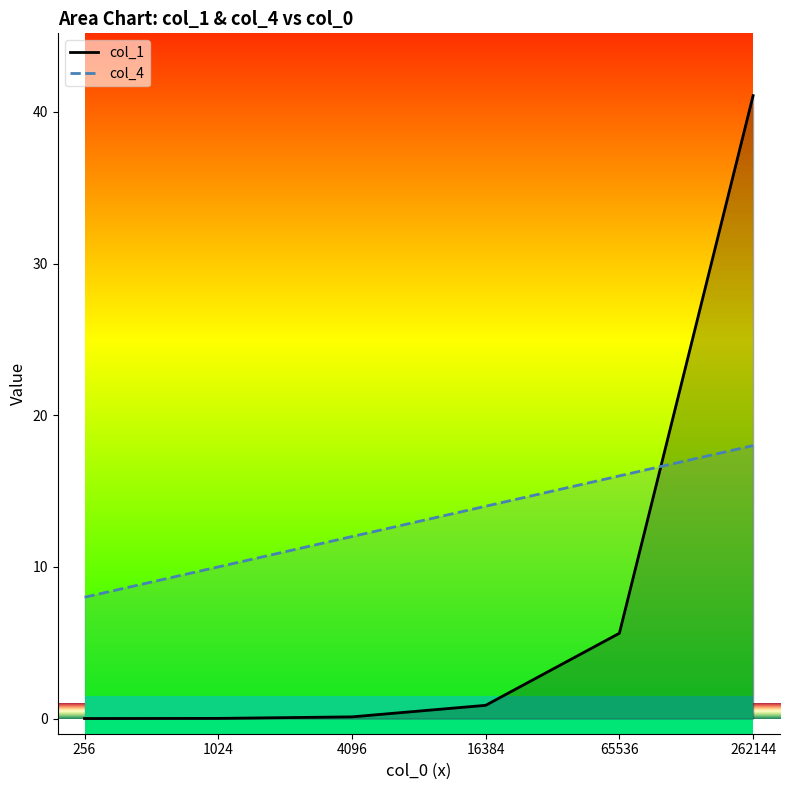

Count the number of data series in this chart.

2